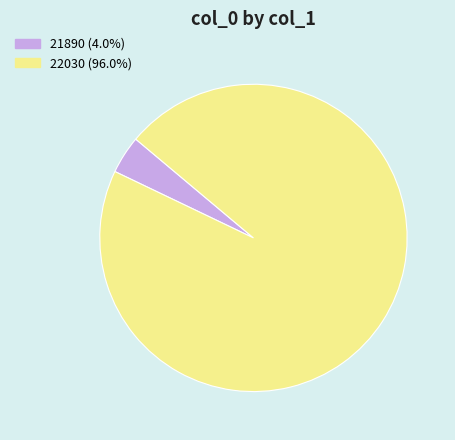

The 21890 slice represents 19% of the pie. True or false?

False